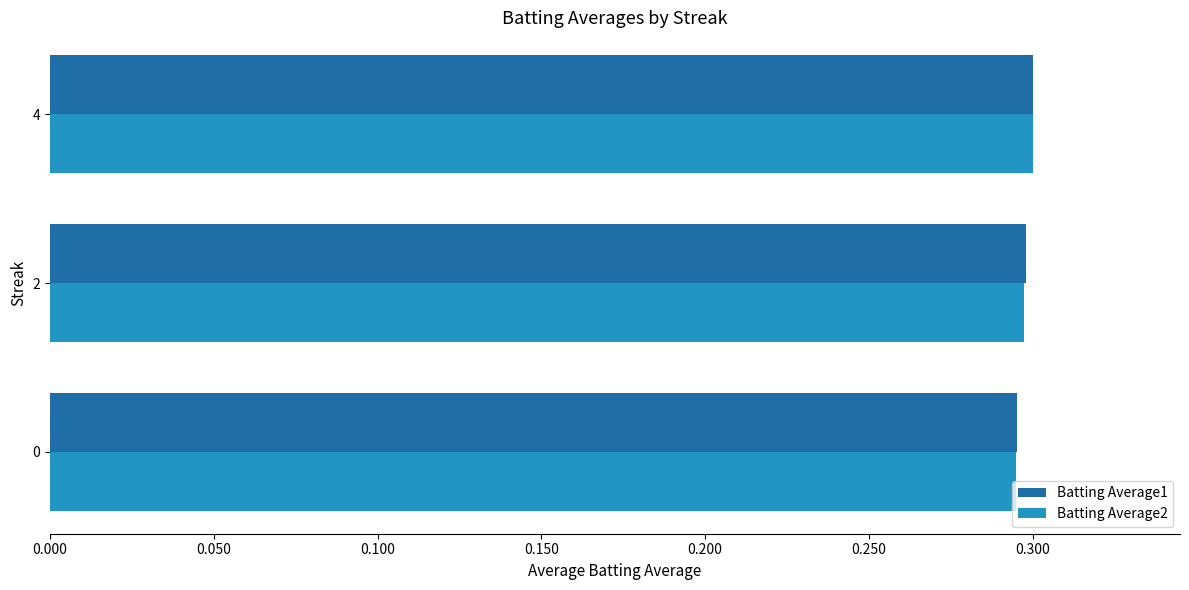

What is the sum of the Batting Average1 values at 2 and 0?

0.6